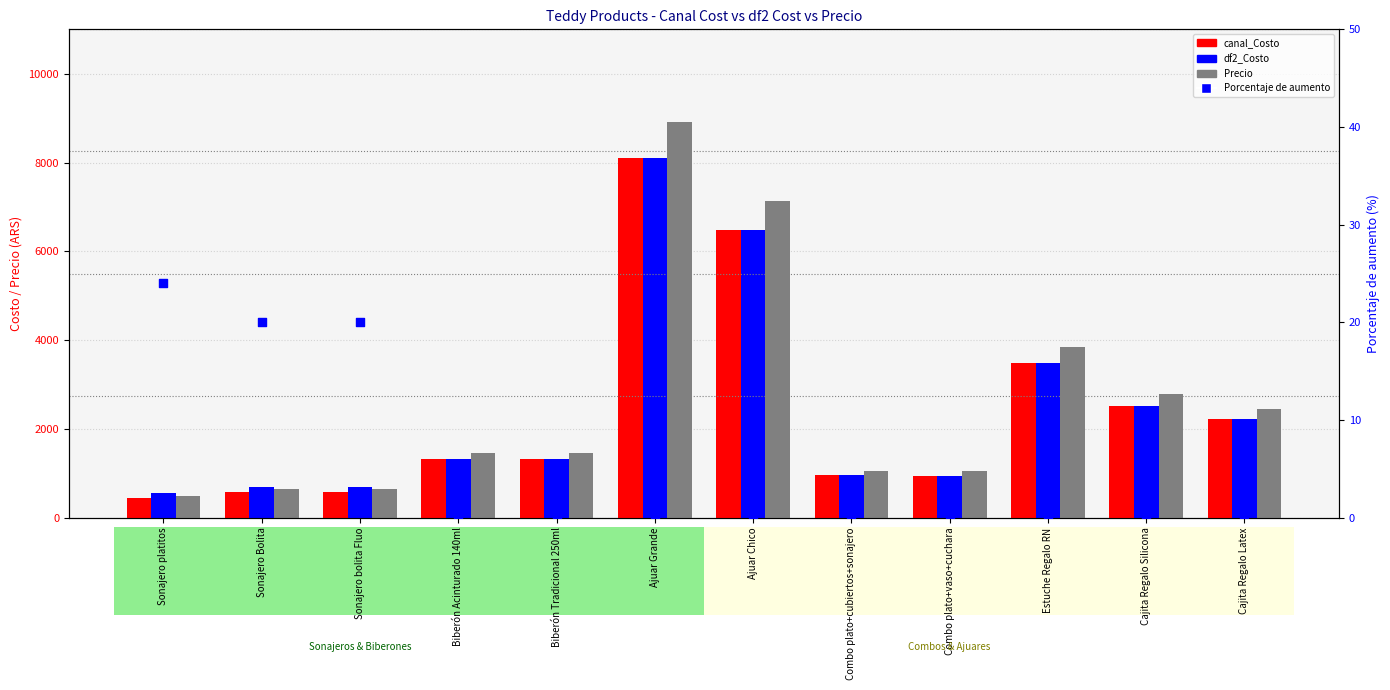

Which series reaches the maximum Y coordinate?

Precio